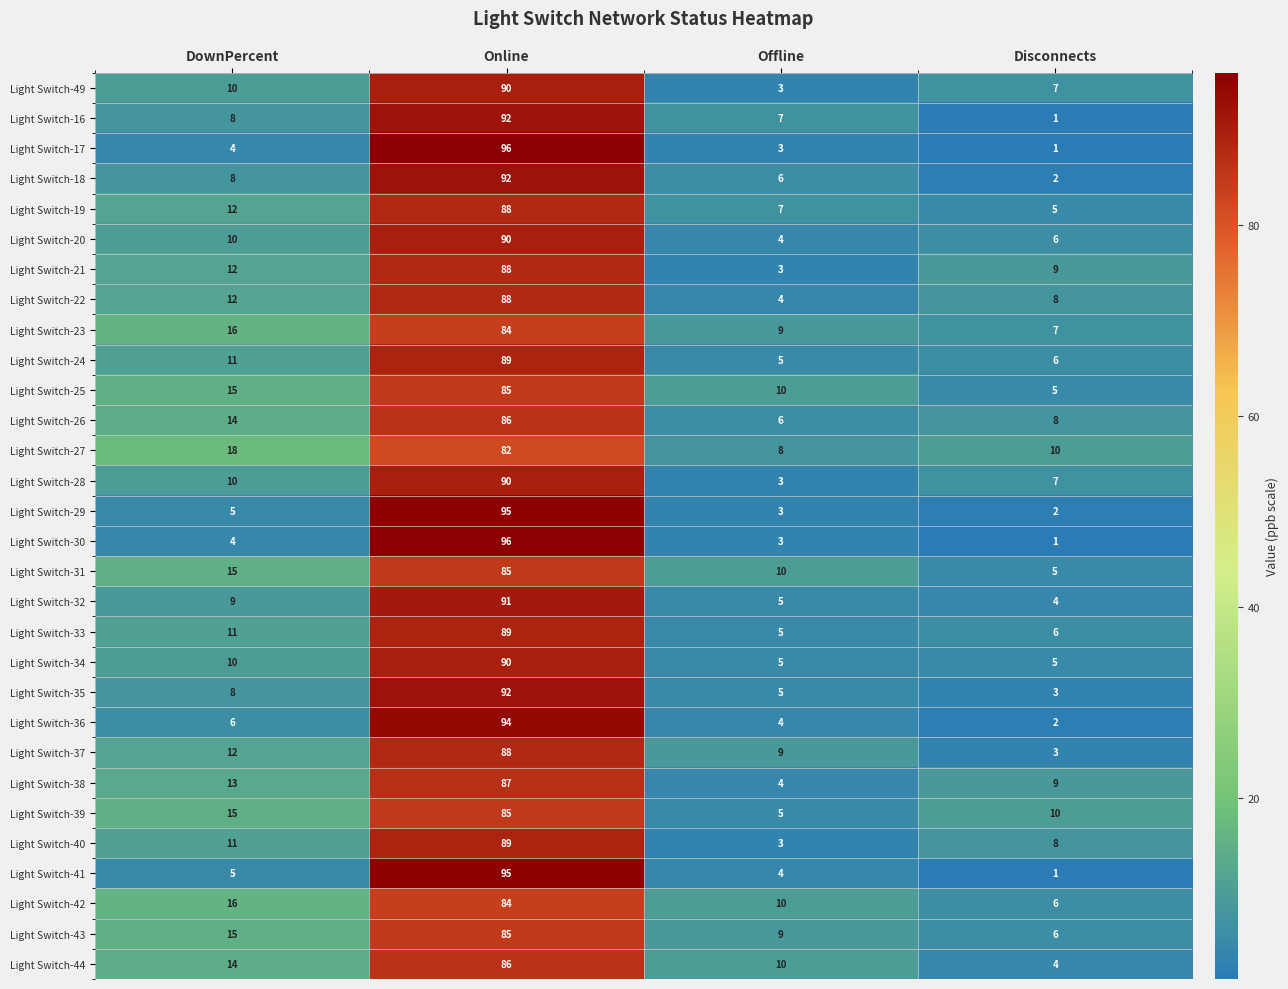

Rank the categories by Light Switch-35 value from highest to lowest.

Online, DownPercent, Offline, Disconnects